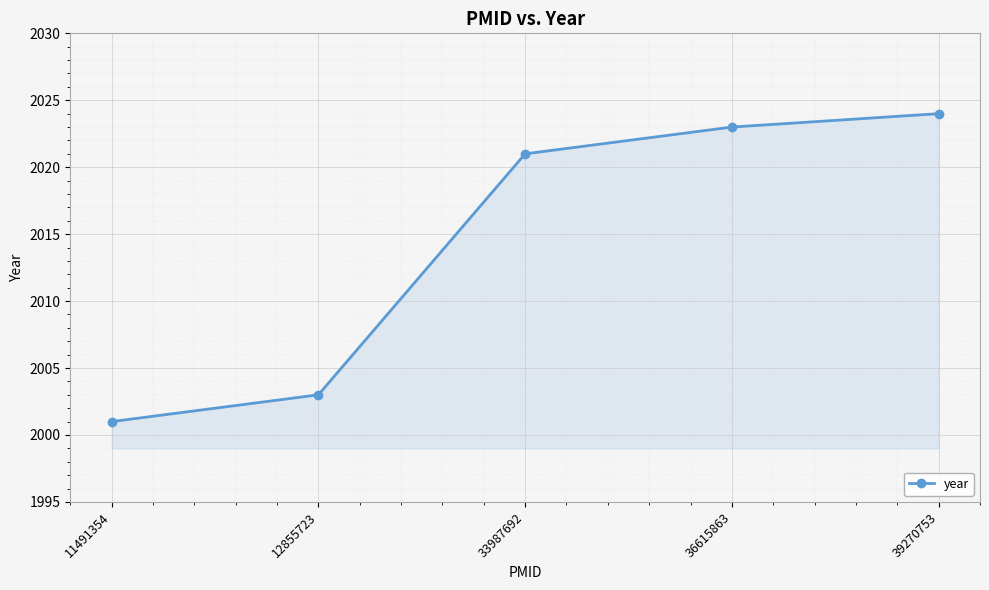

What is the approximate value at 36615863?

2023